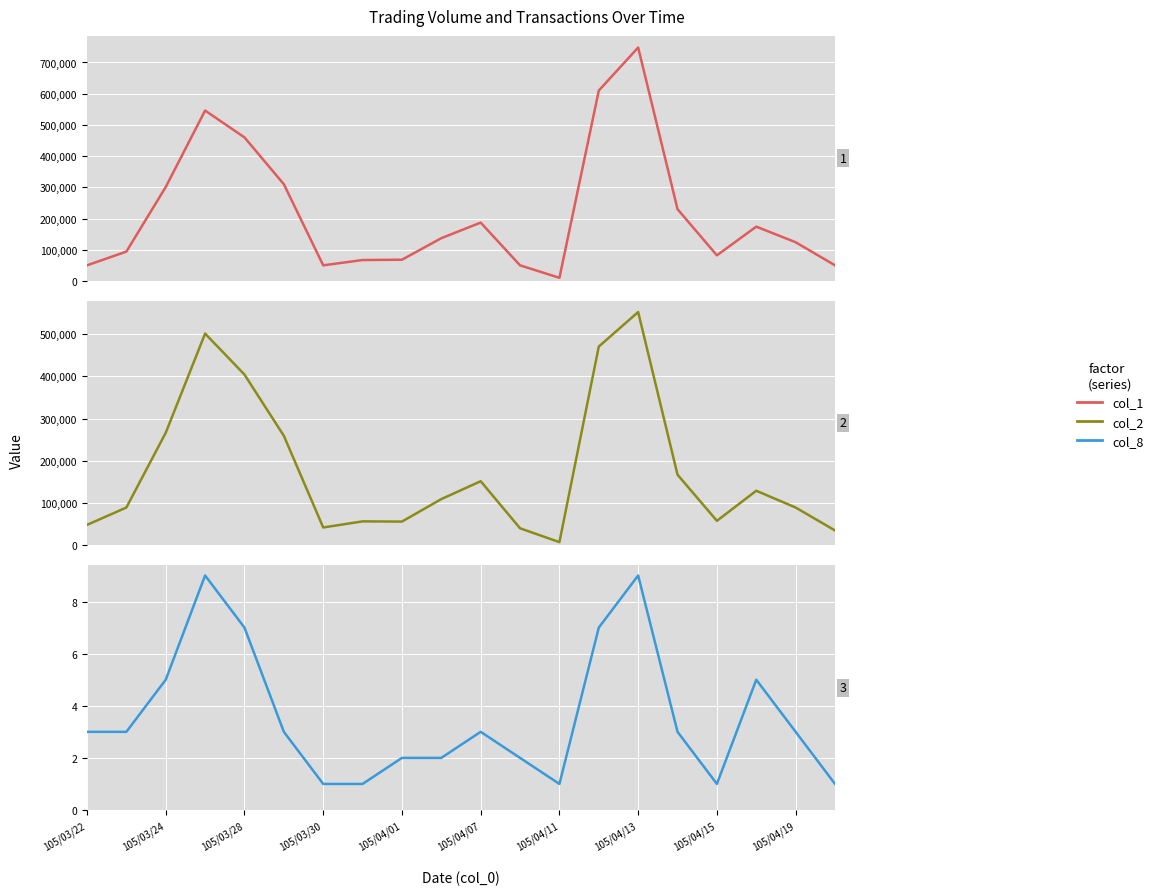

What is the difference between the second highest and minimum values in the col_1 series?

600000